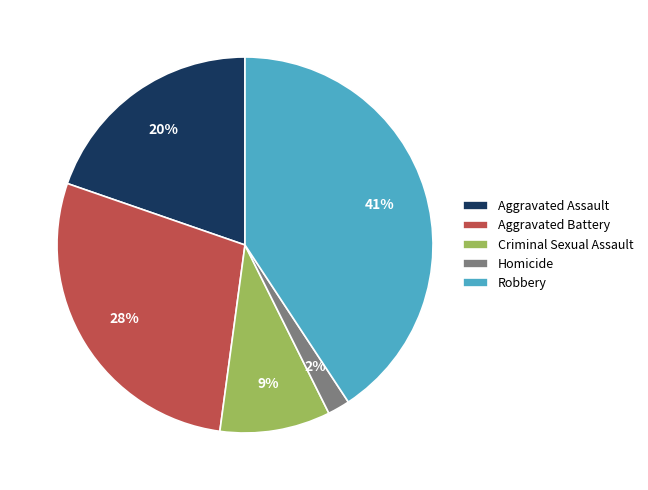

Does Robbery represent more than half of the total?

No